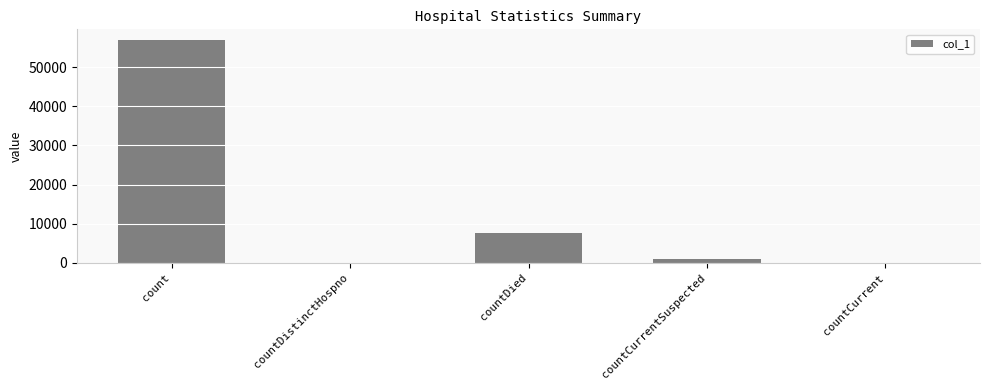

Where is the data nearest to the value 28396?

countDied